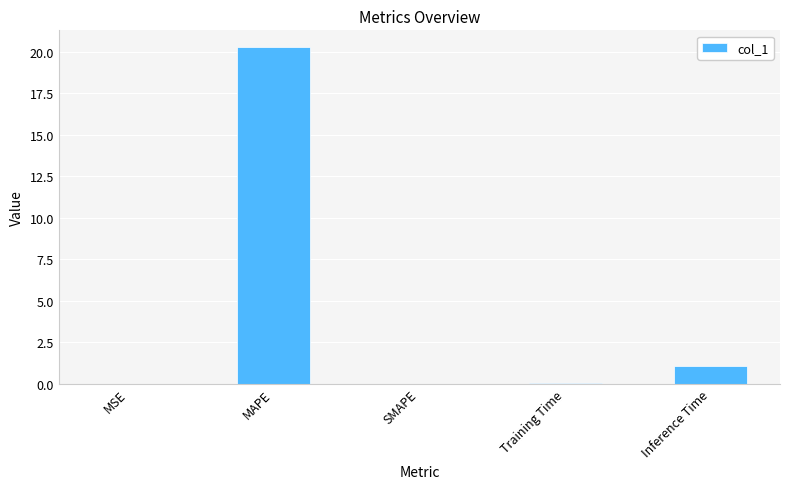

How many distinct data groups are displayed?

1